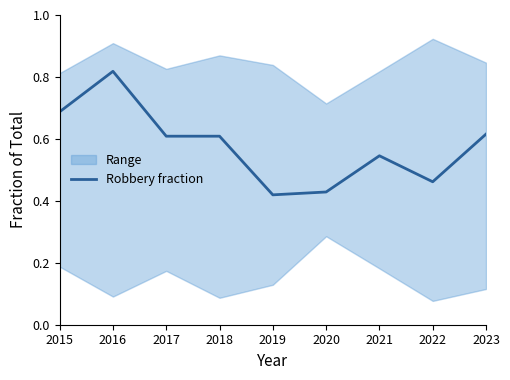

Is it true that the value at 2022 is 0.5?

True